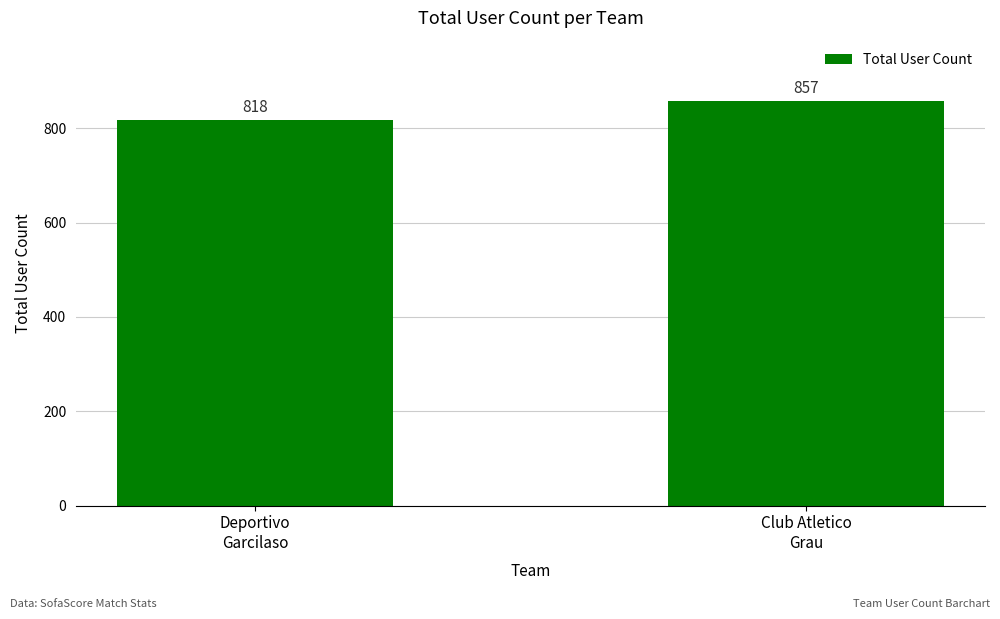

What is the change in value from Deportivo
Garcilaso to Club Atletico
Grau?

+39